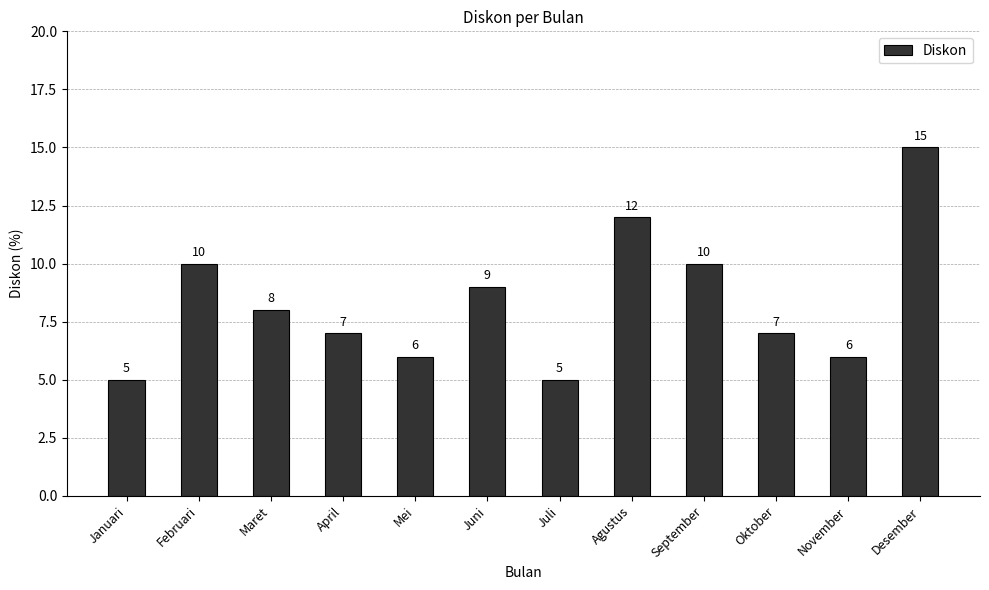

What is the sum of the values at Agustus and Juni?

21